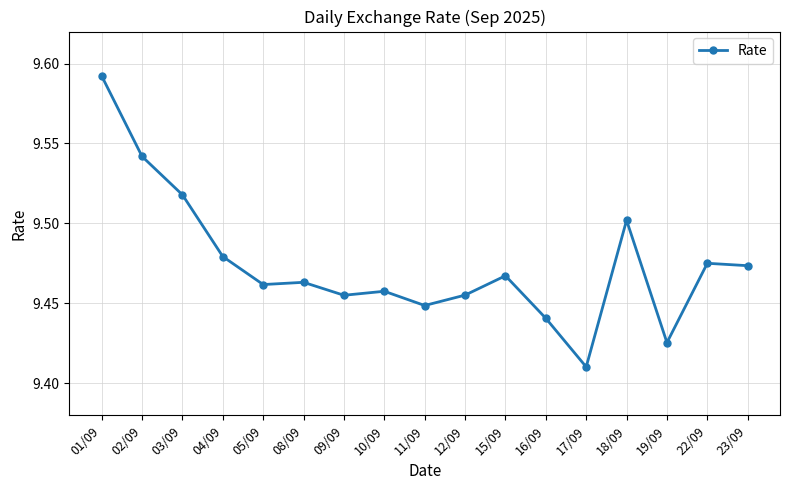

The chart shows a value of 9.5 at 02/09. True or false?

True